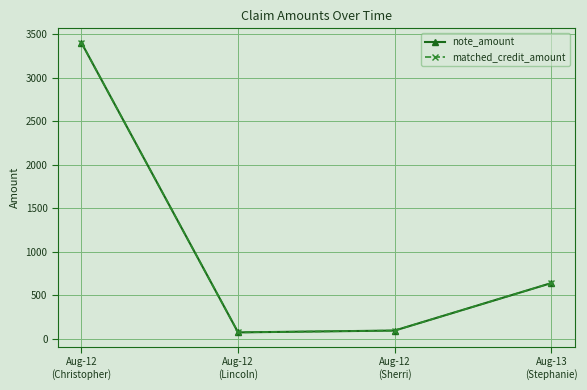

Does the chart have visible grid lines?

Yes